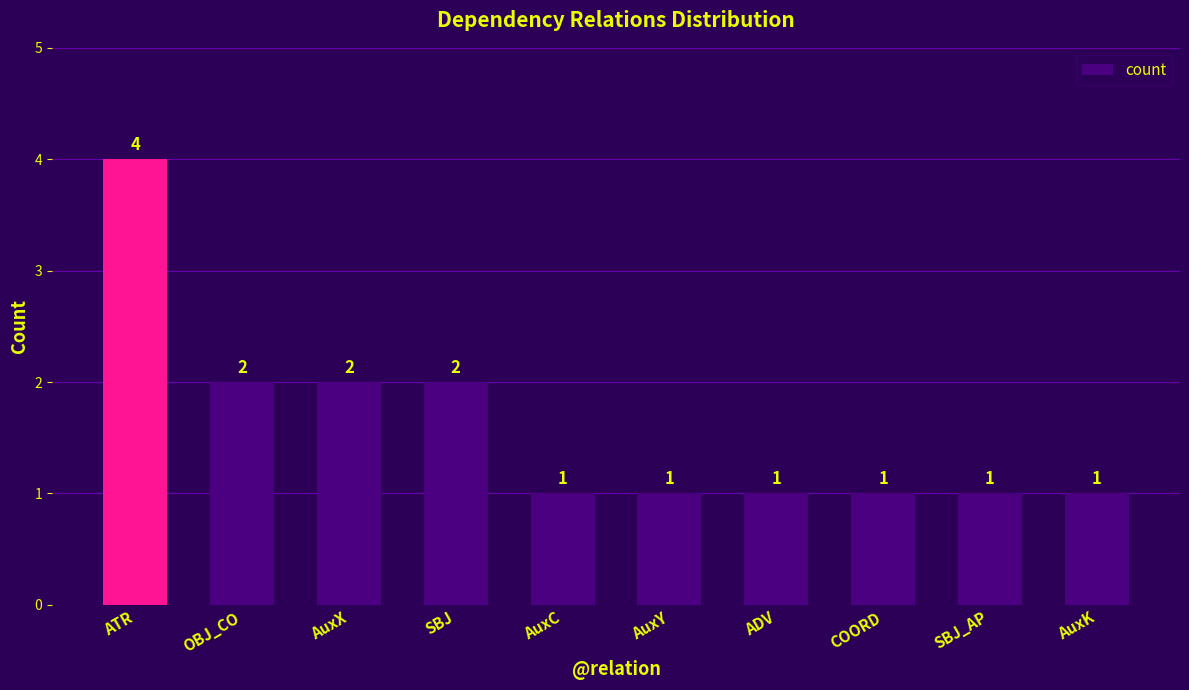

The value at AuxY is 2. True or false?

False